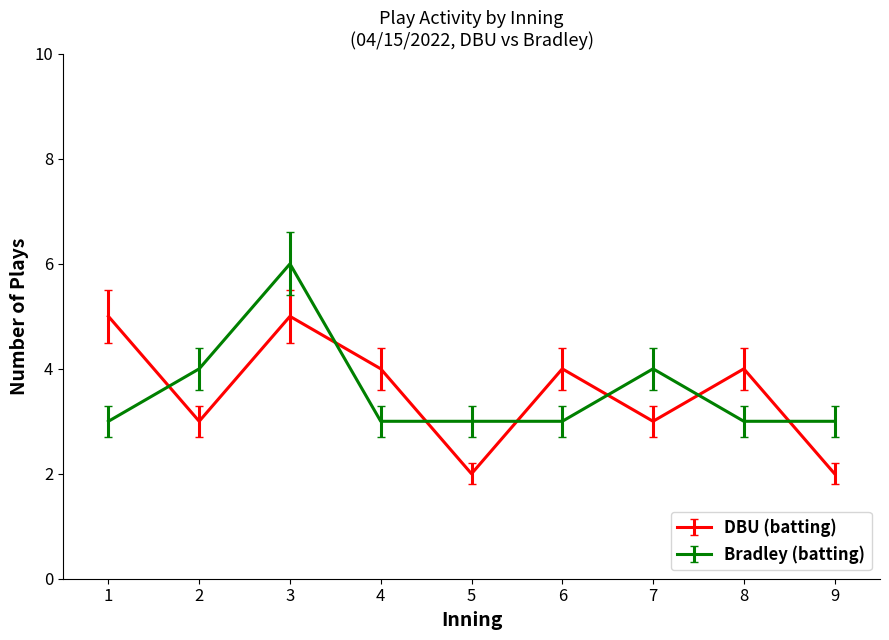

The value of DBU (batting) at 7 is 10. True or false?

False